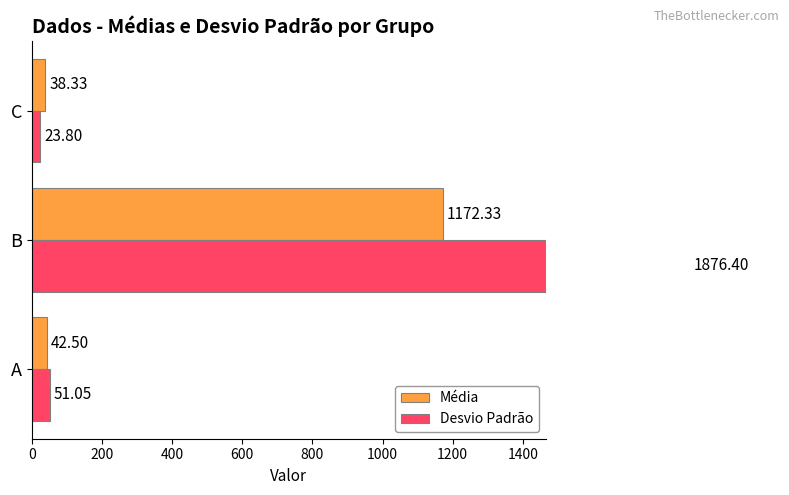

Reading left to right, transcribe all the data shown in this chart.

Média: 42.5	1172.3	38.3
Desvio Padrão: 51.0	1876.4	23.8